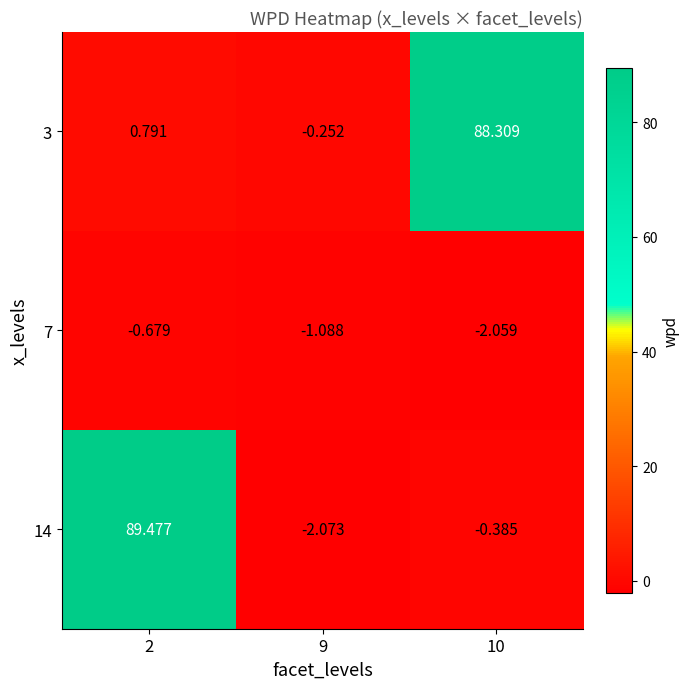

Is the value of 3 at 10 greater than the value of 14 at 2?

No